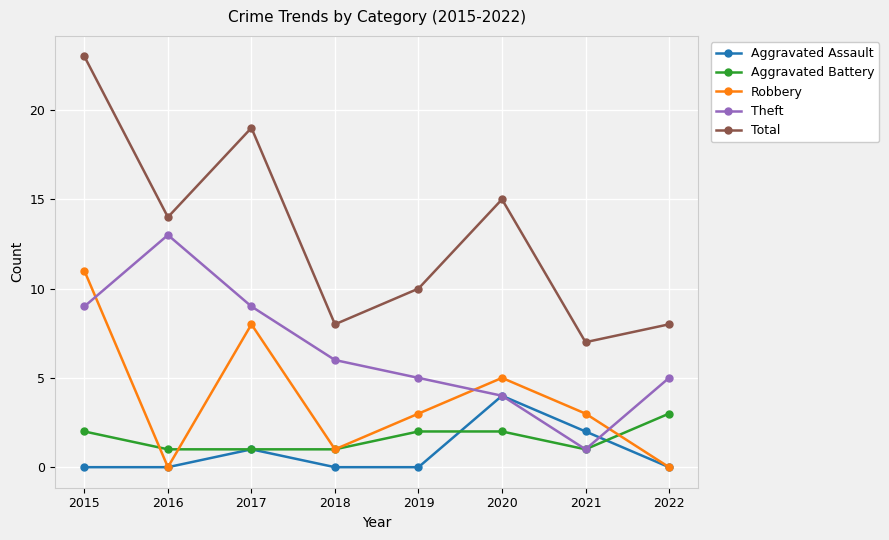

Rank the series by their maximum value, from highest to lowest.

Total, Theft, Robbery, Aggravated Assault, Aggravated Battery